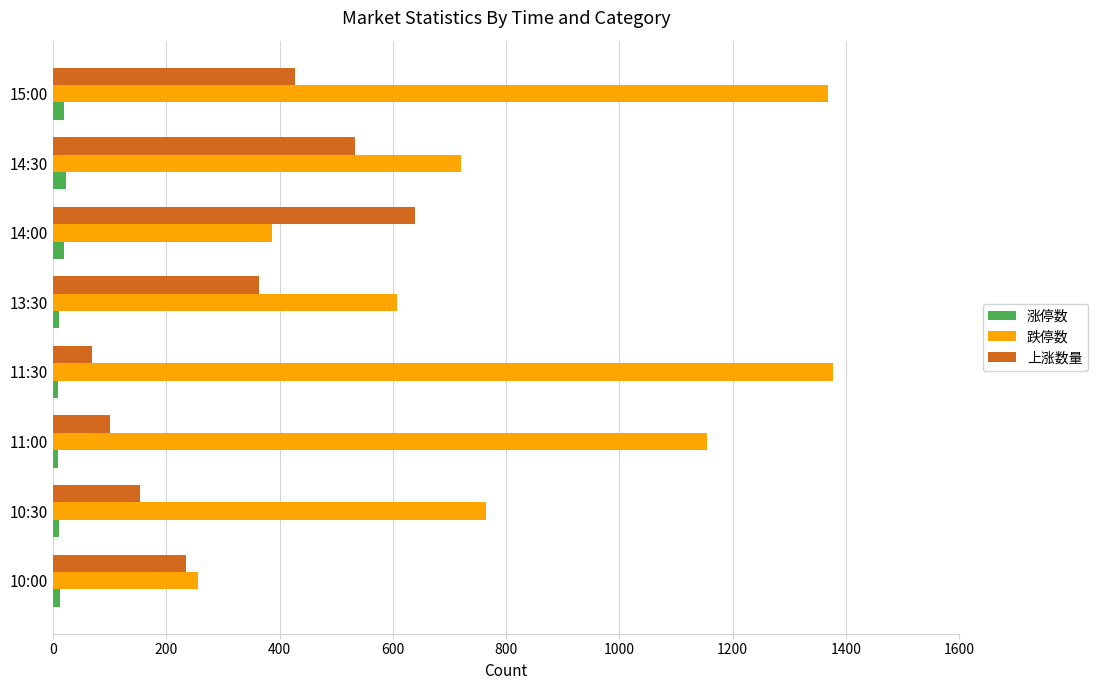

What are all the series names shown in the legend?

涨停数, 跌停数, 上涨数量